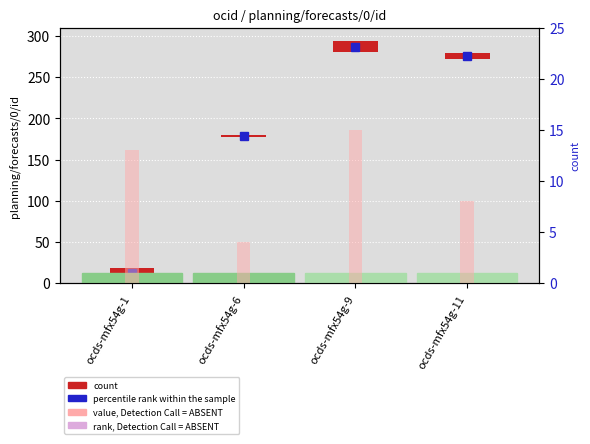

What is the average value?

10